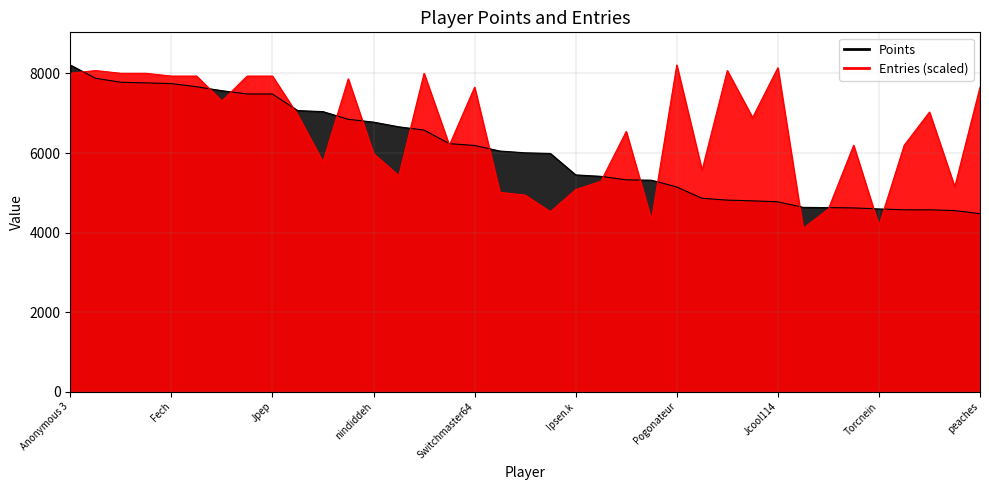

What is the spread (max minus min) of values at Noki Doki?

2457.8